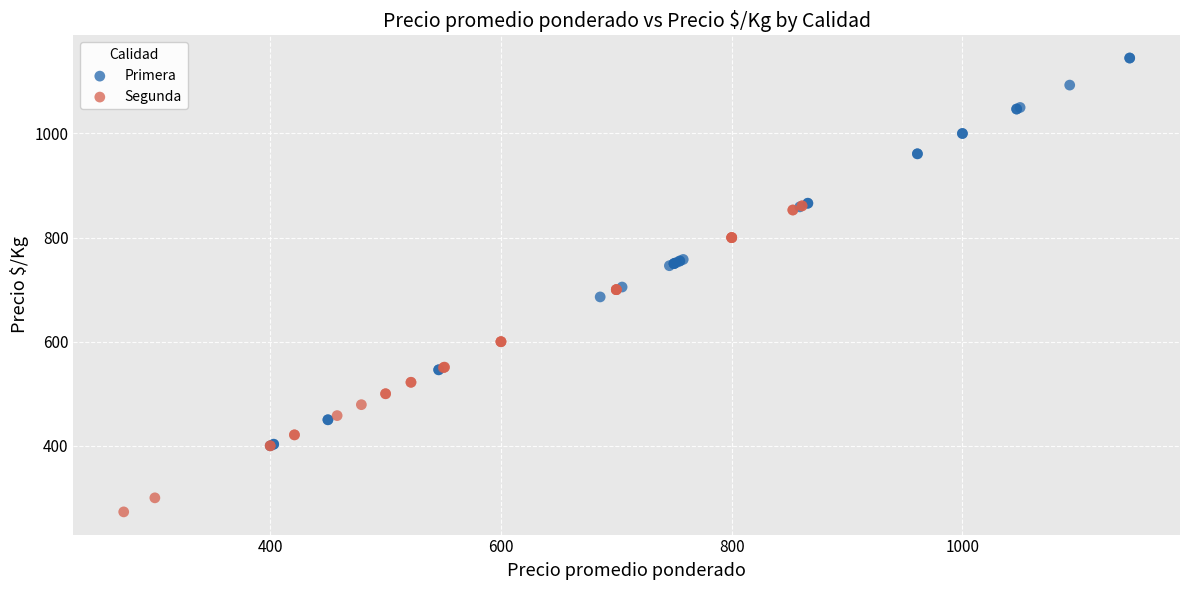

Which series has the widest spread of Y values?

Primera